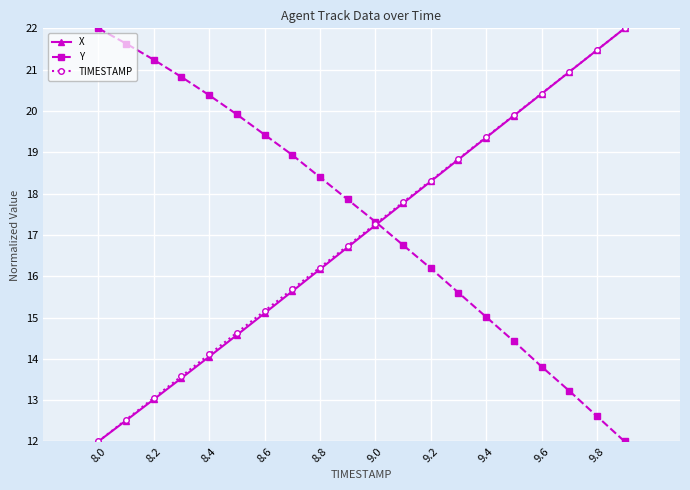

What is the sum of all X values?

339.5